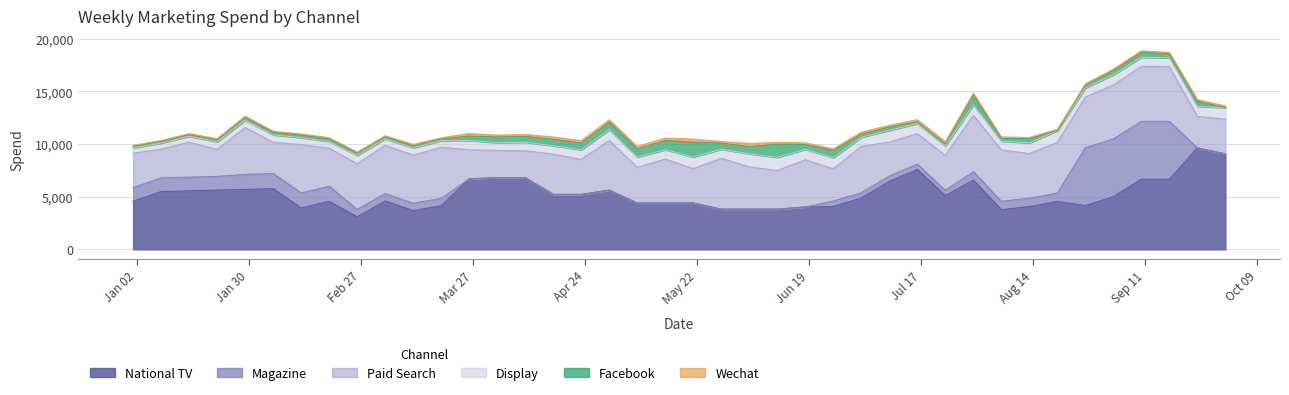

At which label is Facebook closest to 706?

2018-04-30